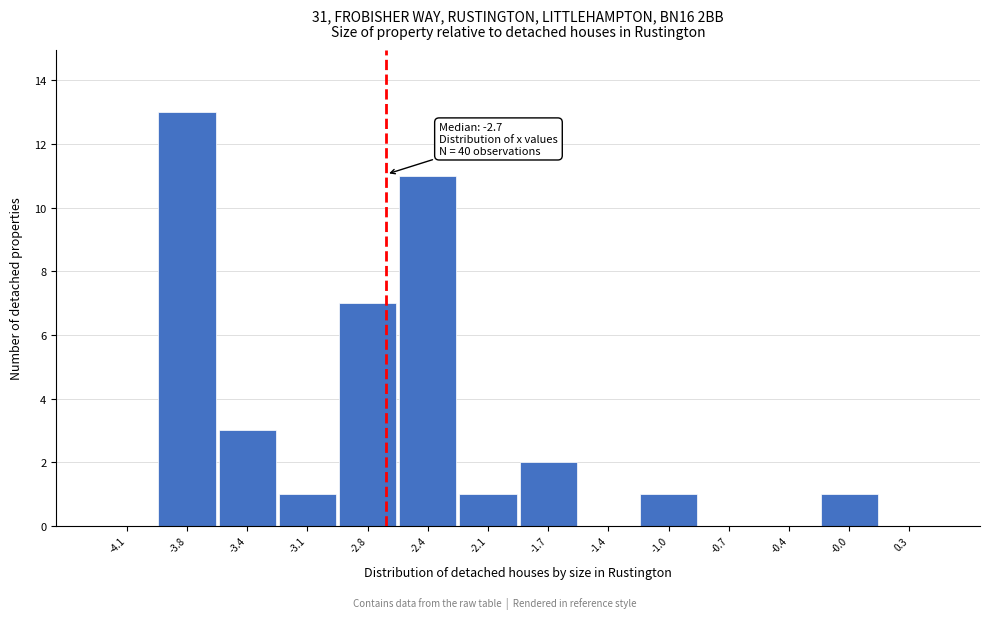

Which range on the x-axis has the tallest bar?

-3.95 to -3.60